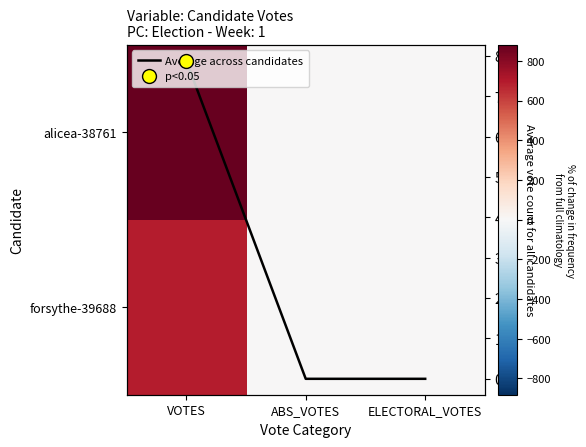

What is the difference between the forsythe-39688 values at VOTES and ELECTORAL_VOTES?

695.0